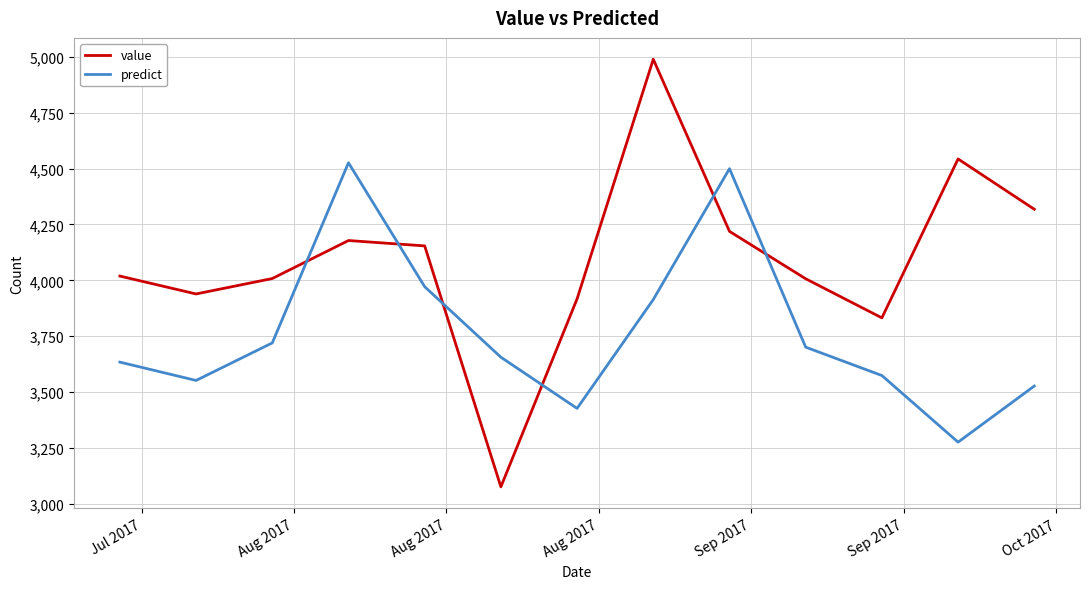

Which series has the largest total across all categories?

value